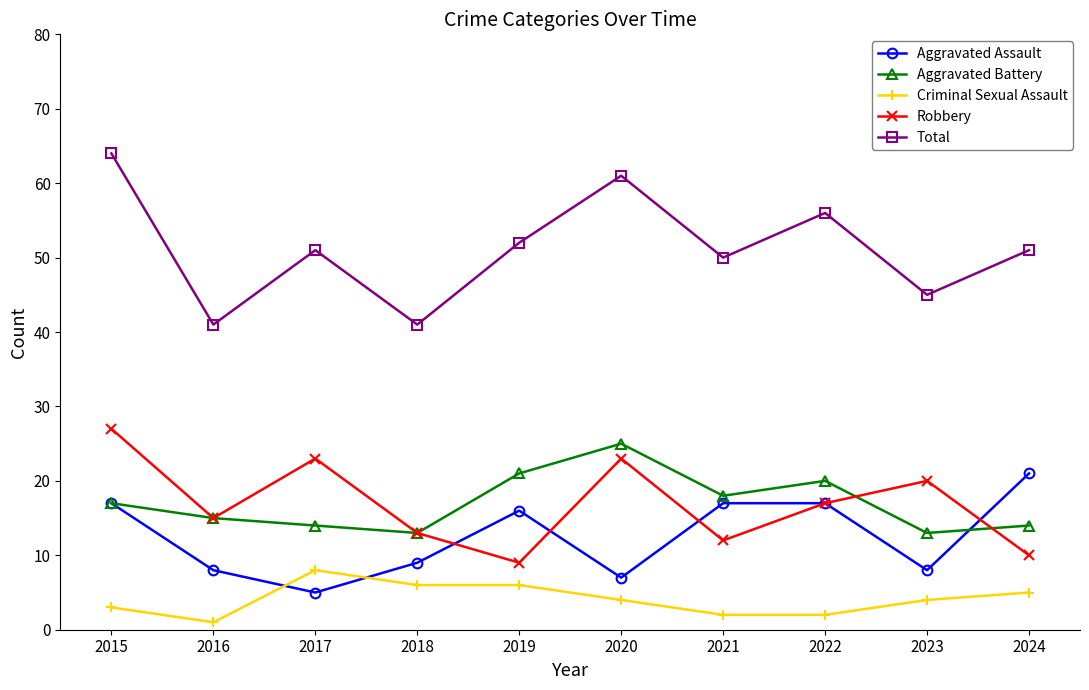

What is the lowest value of the Criminal Sexual Assault series?

1